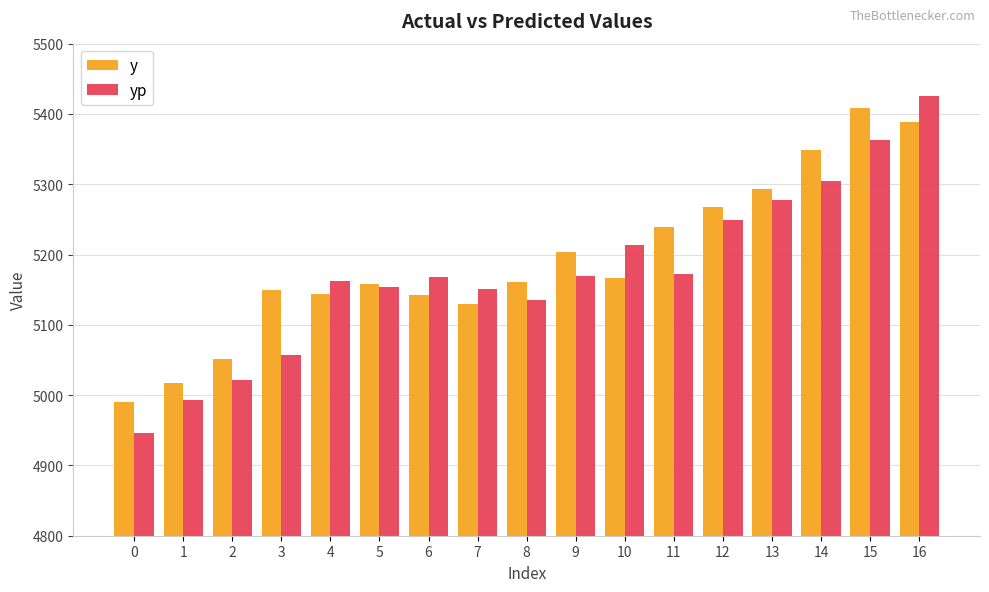

What is the smallest value displayed?

4946.6